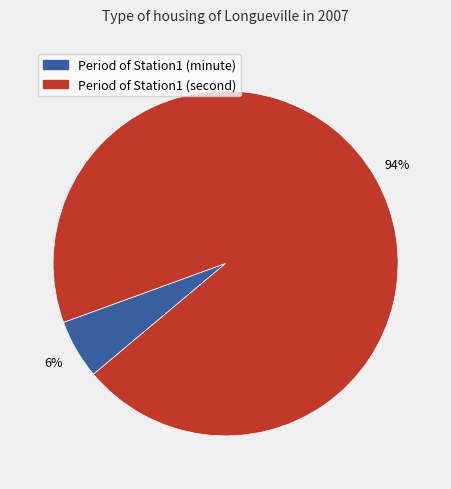

Which category accounts for the majority?

Period of Station1 (second)